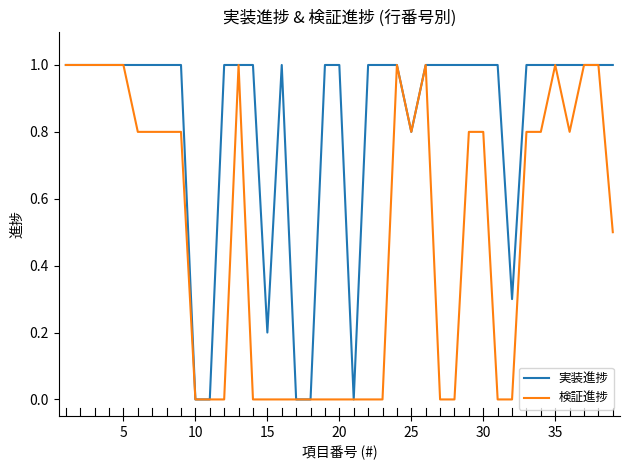

What are all the series names shown in the legend?

実装進捗, 検証進捗